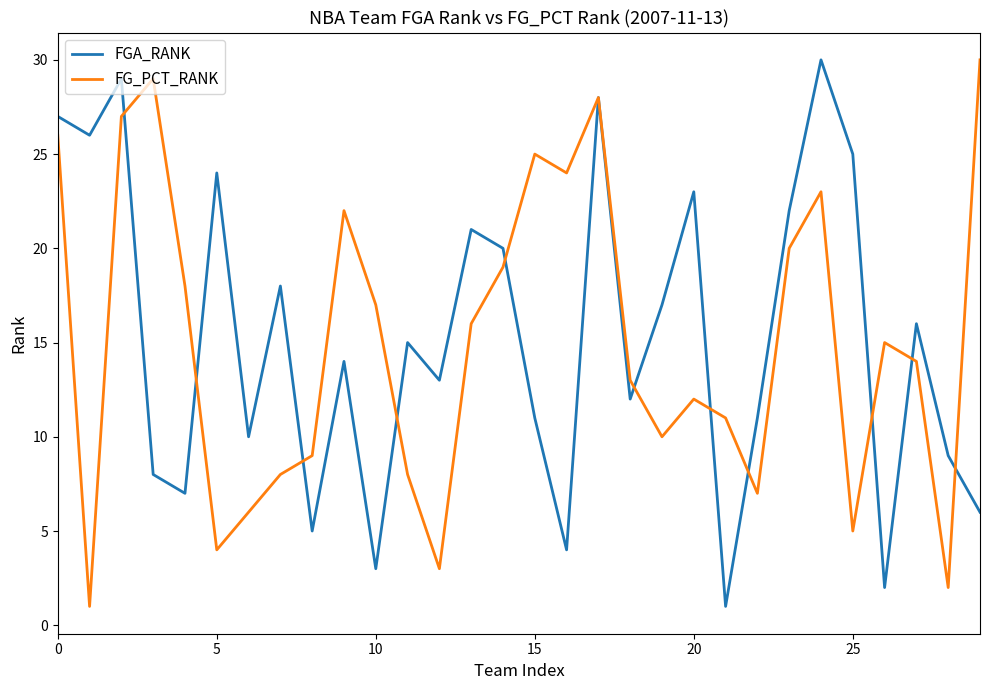

True or false: FGA_RANK and FG_PCT_RANK cross at least once.

True